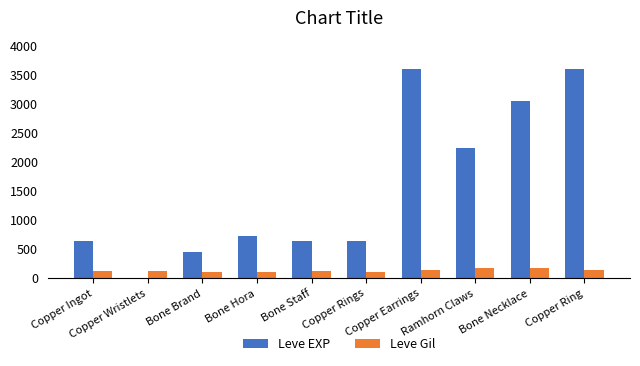

Which series has the largest total across all categories?

Leve EXP